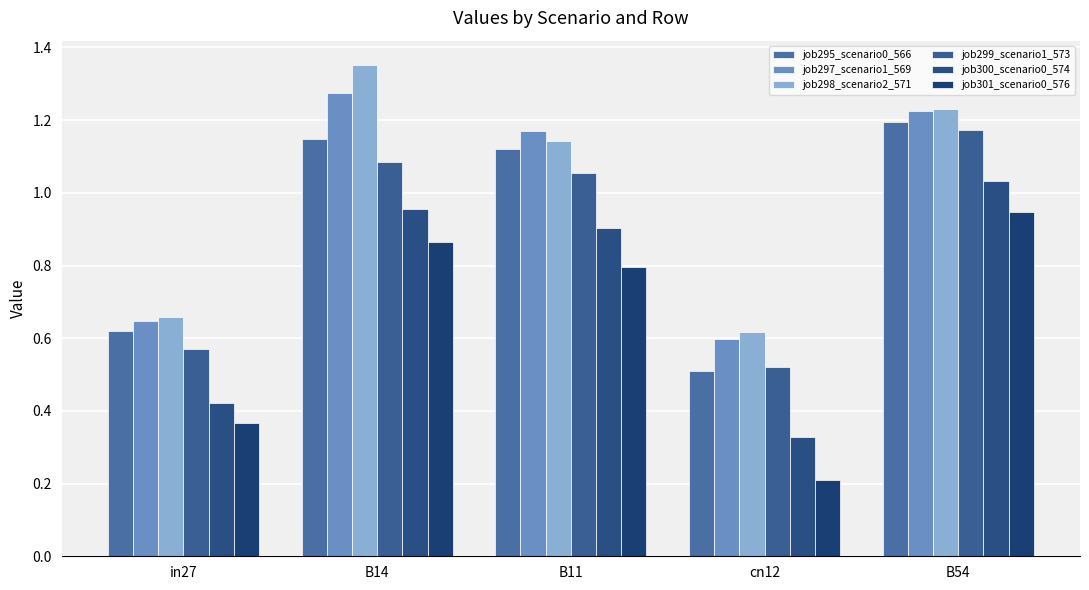

How many distinct data groups are displayed?

6